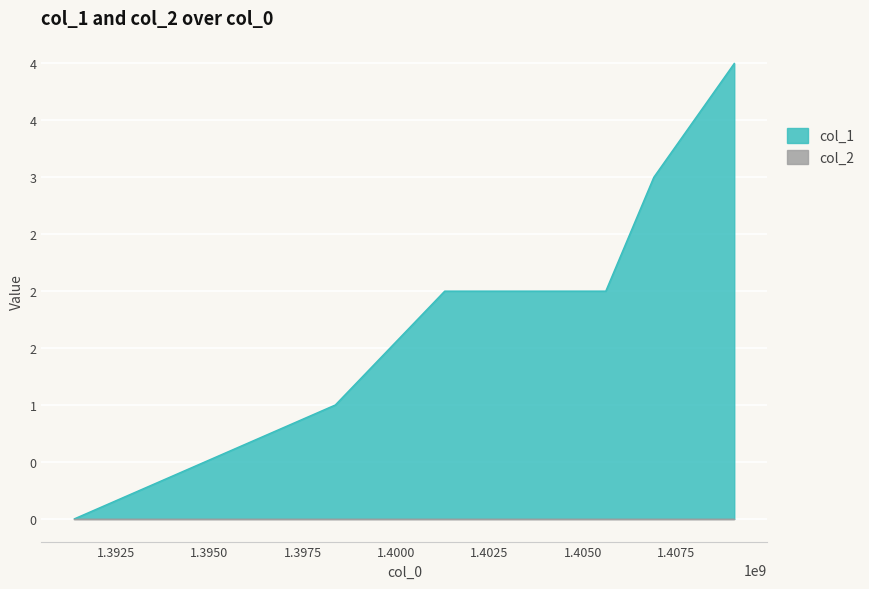

List the labels in order of value, smallest first.

1391380474, 1398370250, 1401300654, 1405616509, 1406902290, 1409058680